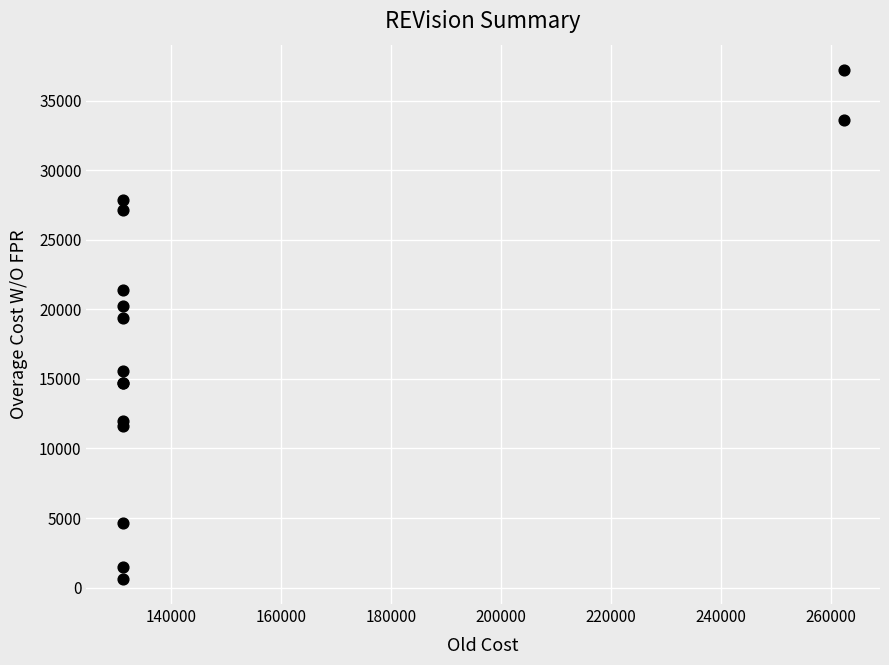

What Y value in the scatter plot is closest to 18918?

19368.0